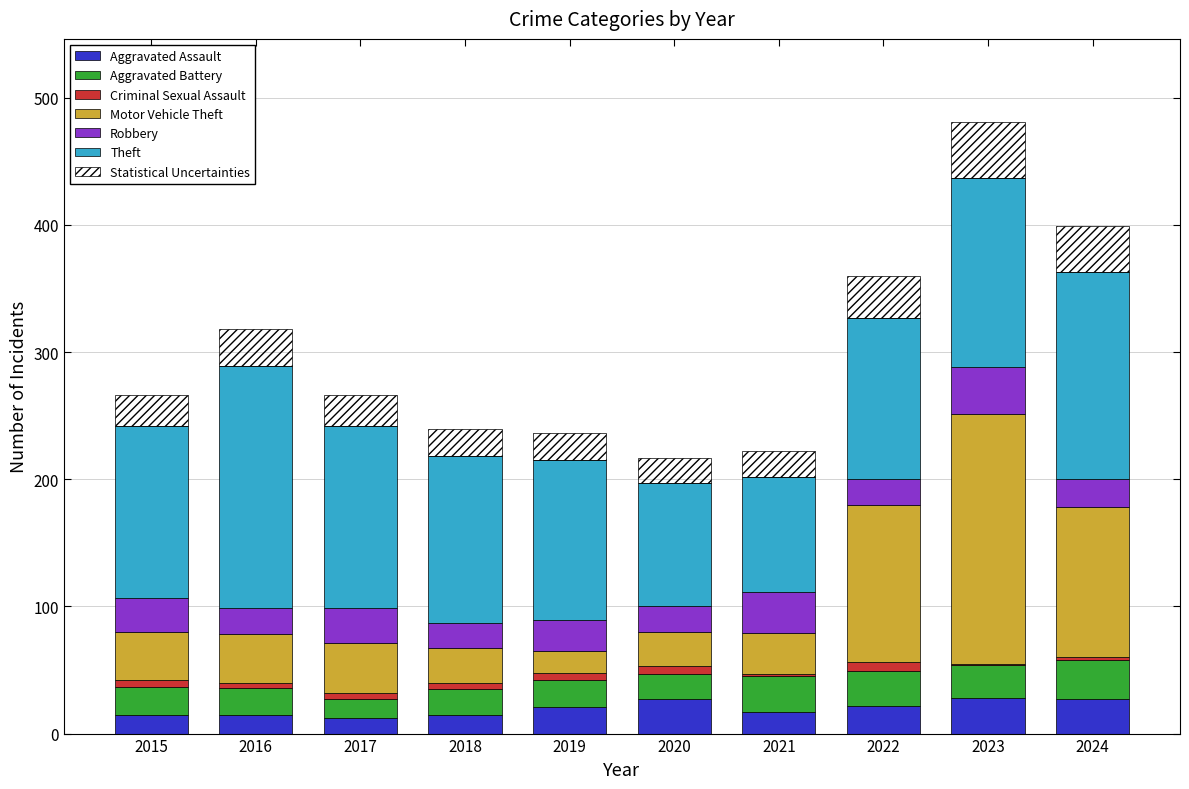

Reading left to right, list all the values displayed in this chart.

Aggravated Assault: 15	15	12	15	21	27	17	22	28	27
Aggravated Battery: 22	21	15	20	21	20	28	27	26	31
Criminal Sexual Assault: 5	4	5	5	6	6	2	7	1	2
Motor Vehicle Theft: 38	38	39	27	17	27	32	124	196	118
Robbery: 27	21	28	20	24	20	32	20	37	22
Theft: 135	190	143	131	126	97	91	127	149	163